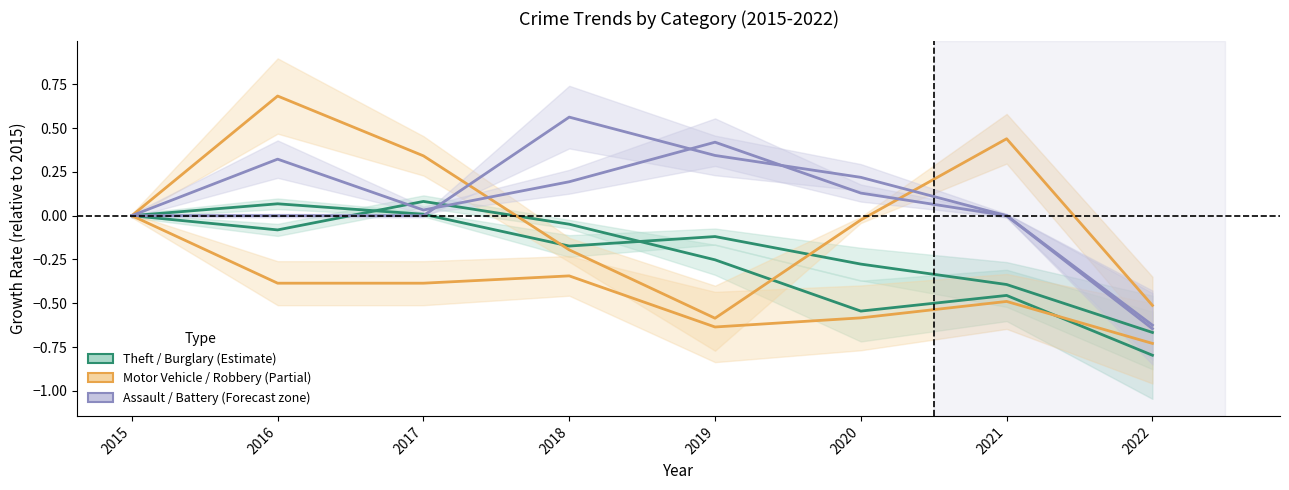

Reading left to right, list all the values displayed in this chart.

Theft: 2015=0.0	2016=0.1	2017=0.0	2018=-0.2	2019=-0.1	2020=-0.3	2021=-0.4	2022=-0.7
Burglary: 2015=0.0	2016=-0.1	2017=0.1	2018=-0.0	2019=-0.3	2020=-0.5	2021=-0.5	2022=-0.8
Motor Vehicle Theft: 2015=0.0	2016=-0.4	2017=-0.4	2018=-0.3	2019=-0.6	2020=-0.6	2021=-0.5	2022=-0.7
Robbery: 2015=0.0	2016=0.7	2017=0.3	2018=-0.2	2019=-0.6	2020=-0.0	2021=0.4	2022=-0.5
Aggravated Assault: 2015=0.0	2016=0.0	2017=0.0	2018=0.6	2019=0.3	2020=0.2	2021=0.0	2022=-0.6
Aggravated Battery: 2015=0.0	2016=0.3	2017=0.0	2018=0.2	2019=0.4	2020=0.1	2021=0.0	2022=-0.6